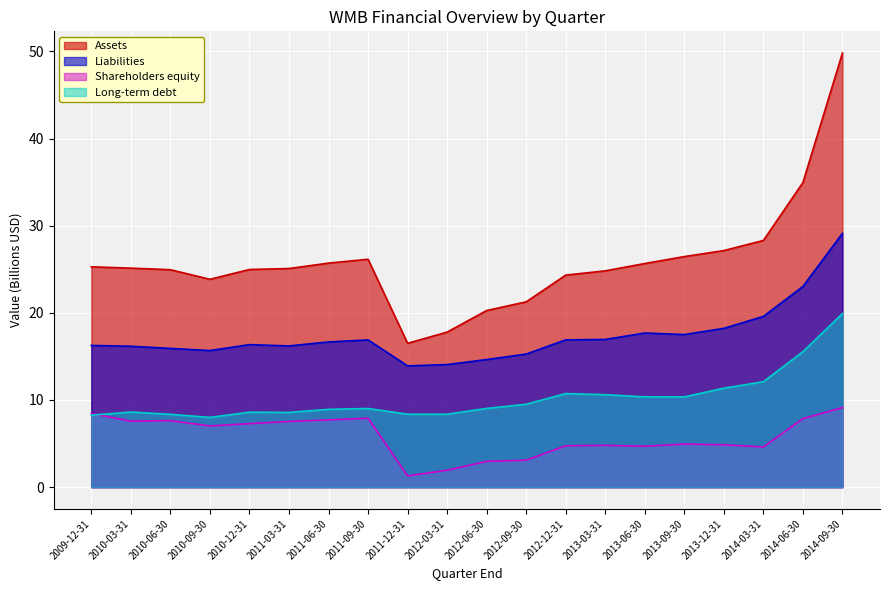

Reading right to left, what are all the values shown in this chart?

Assets: 49.8	34.9	28.3	27.1	26.5	25.7	24.8	24.3	21.3	20.3	17.8	16.5	26.1	25.7	25.1	25.0	23.8	24.9	25.1	25.3
Liabilities: 29.1	23.0	19.6	18.2	17.5	17.7	16.9	16.9	15.3	14.6	14.1	13.9	16.9	16.7	16.2	16.4	15.7	15.9	16.2	16.3
Shareholders equity: 9.1	7.9	4.6	4.9	4.9	4.7	4.8	4.8	3.1	3.0	1.9	1.3	7.9	7.7	7.5	7.3	7.0	7.6	7.6	8.4
Long-term debt: 19.9	15.5	12.1	11.4	10.4	10.4	10.6	10.7	9.5	9.0	8.4	8.4	9.0	8.9	8.6	8.6	8.0	8.4	8.6	8.3